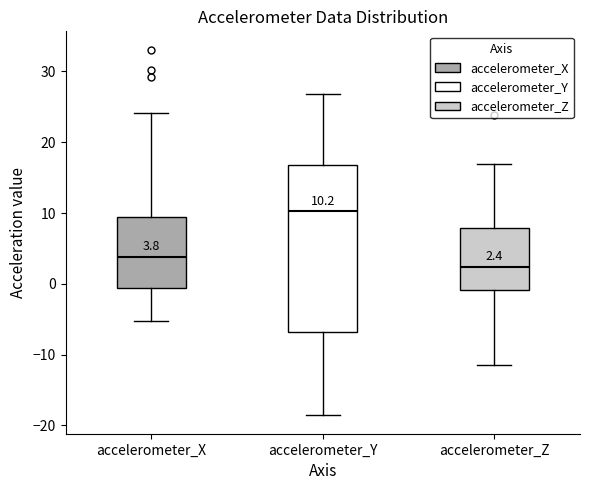

Which box has the highest median line?

accelerometer_Y